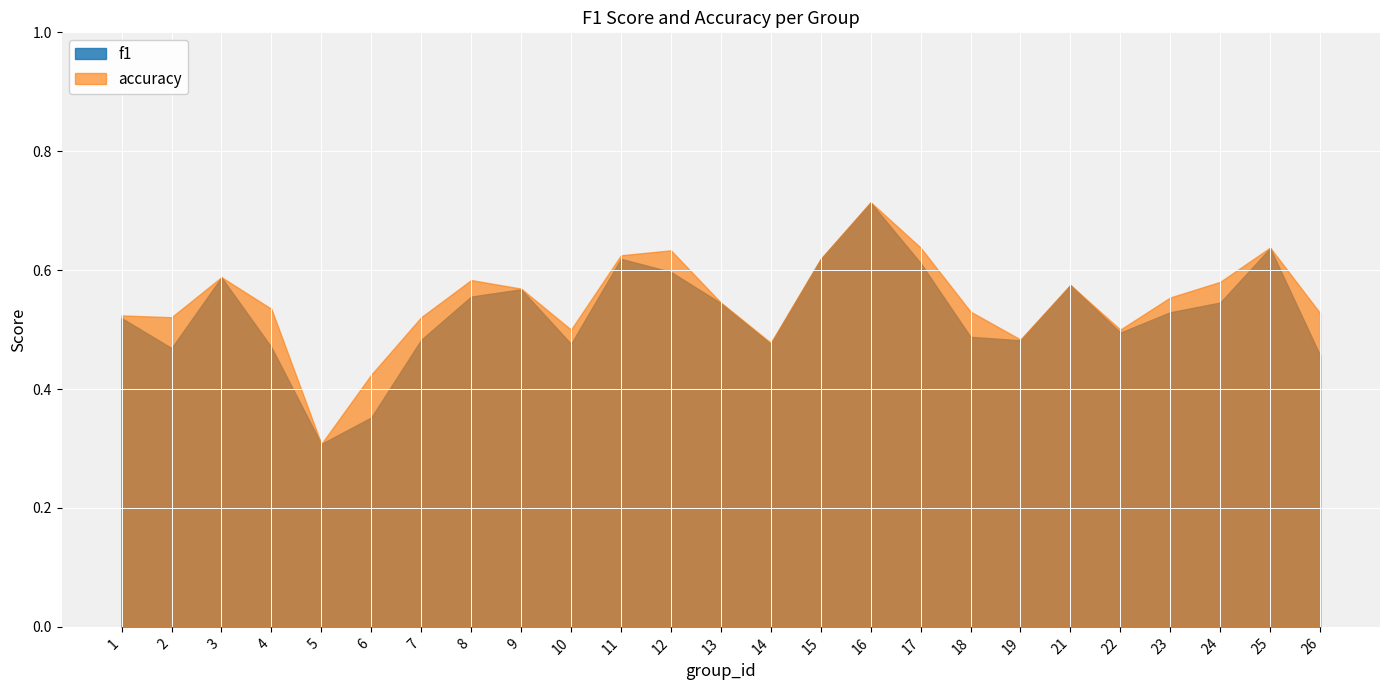

Which category has the lowest value in the accuracy series?

5